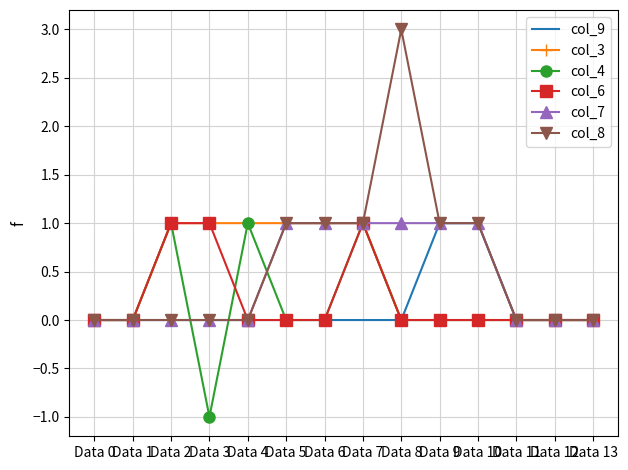

What is the sum of all col_7 values?

6